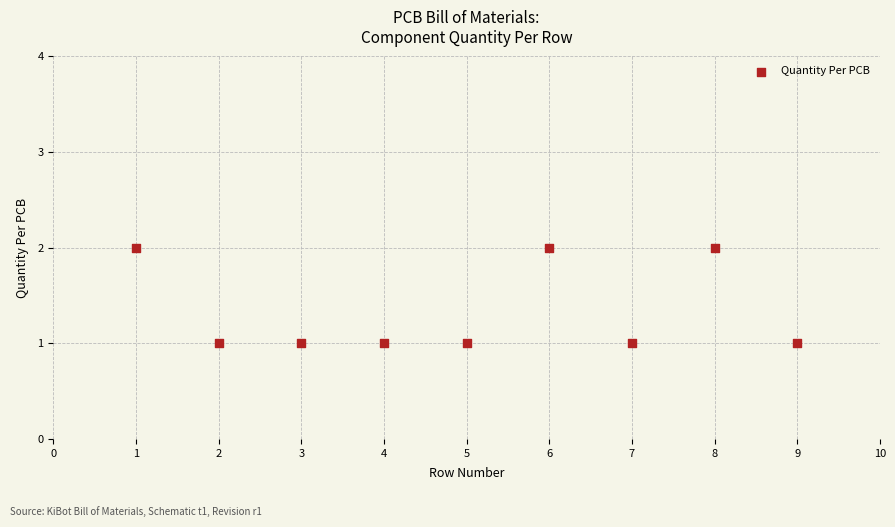

What is the range of X values (max minus min)?

8